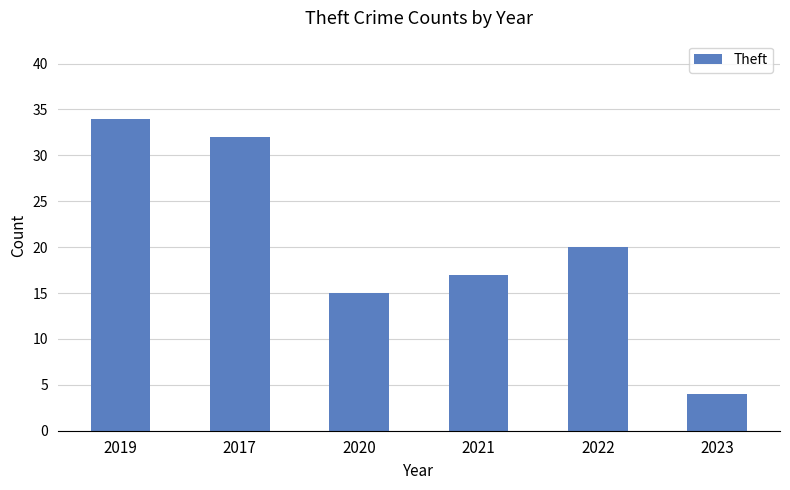

How many series are shown in this chart?

1